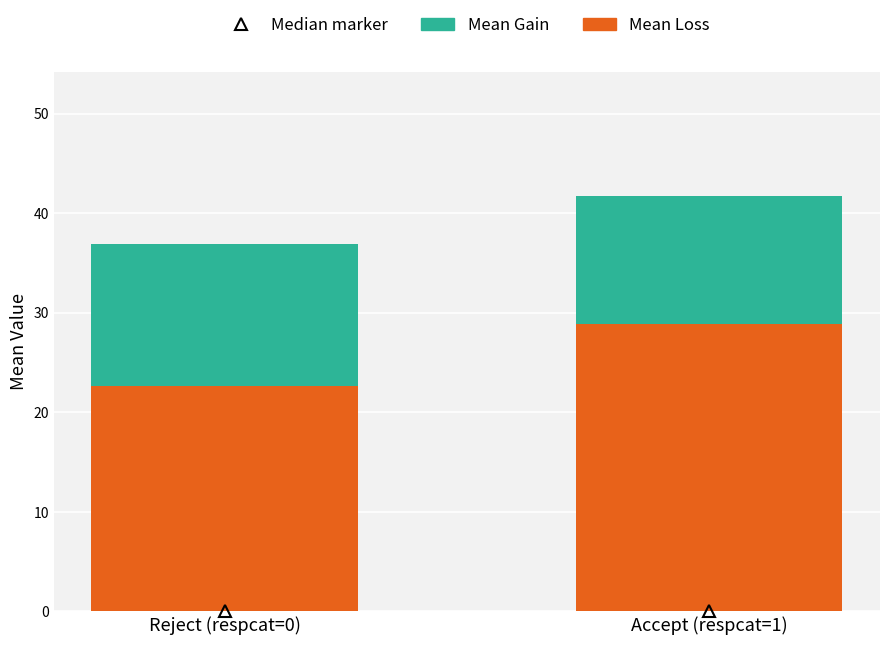

How many bars are there in total?

2